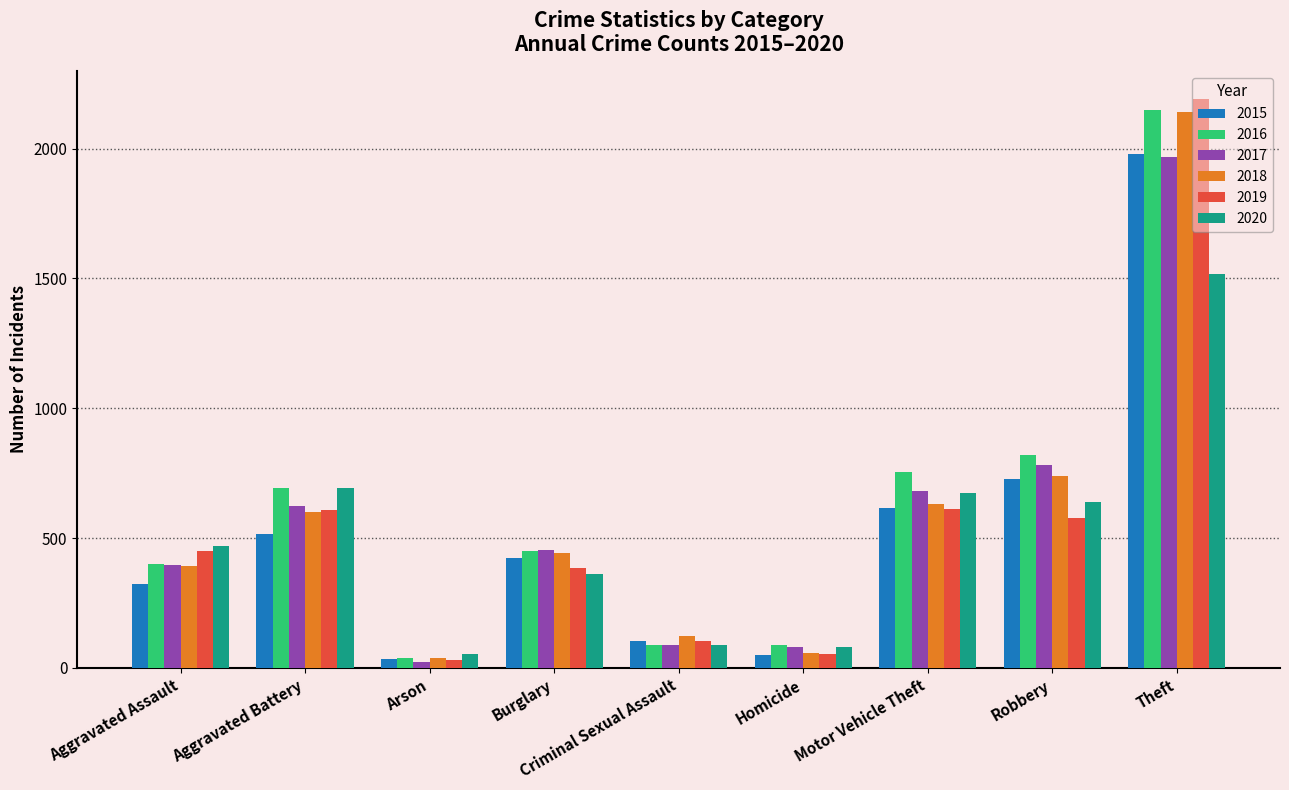

What is the difference between the highest and lowest values at Robbery?

242